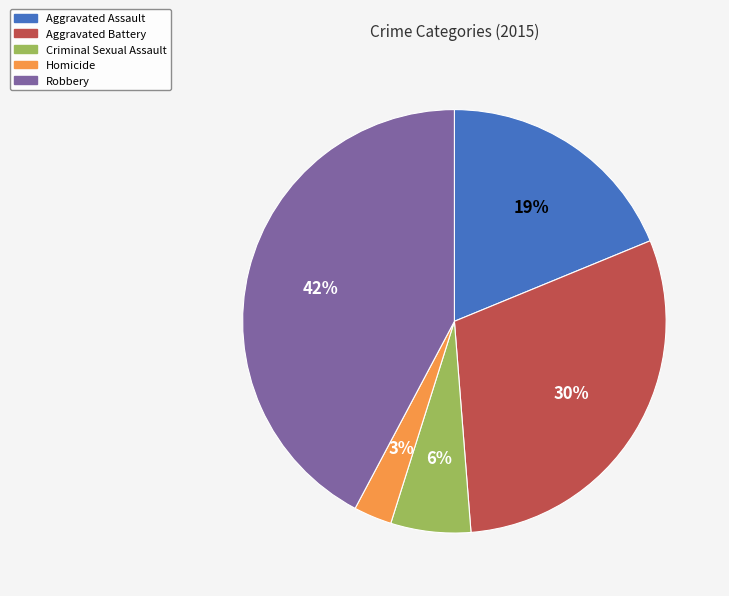

Which category has the smallest portion of the pie?

Homicide